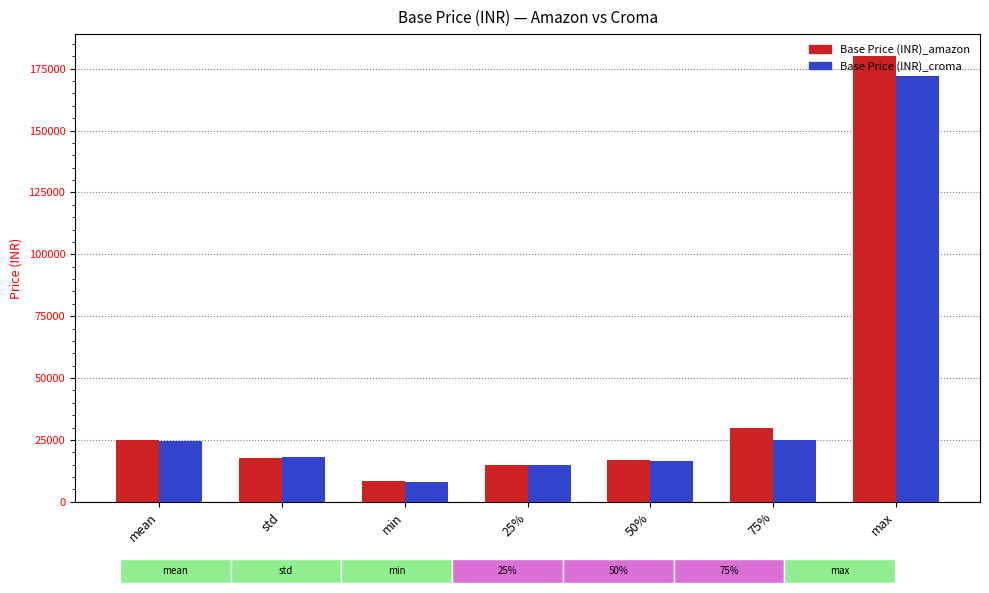

What are all the series names shown in the legend?

Base Price (INR)_amazon, Base Price (INR)_croma